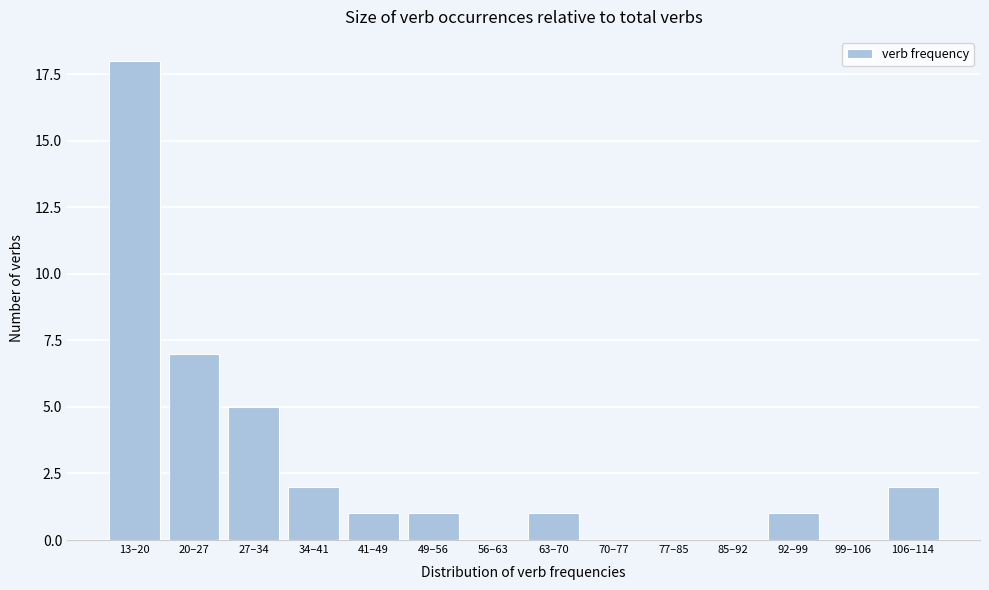

Reading left to right, transcribe all the data shown in this chart.

13–20=18	20–27=7	27–34=5	34–41=2	41–49=1	49–56=1	56–63=0	63–70=1	70–77=0	77–85=0	85–92=0	92–99=1	99–106=0	106–114=2